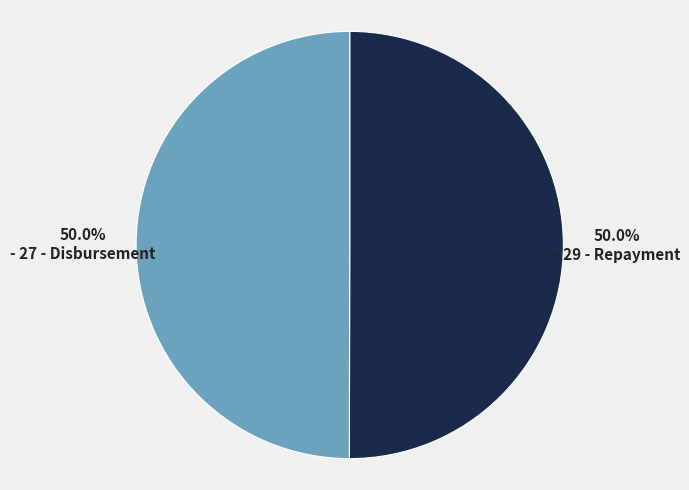

Which category has the smallest portion of the pie?

27 - Disbursement